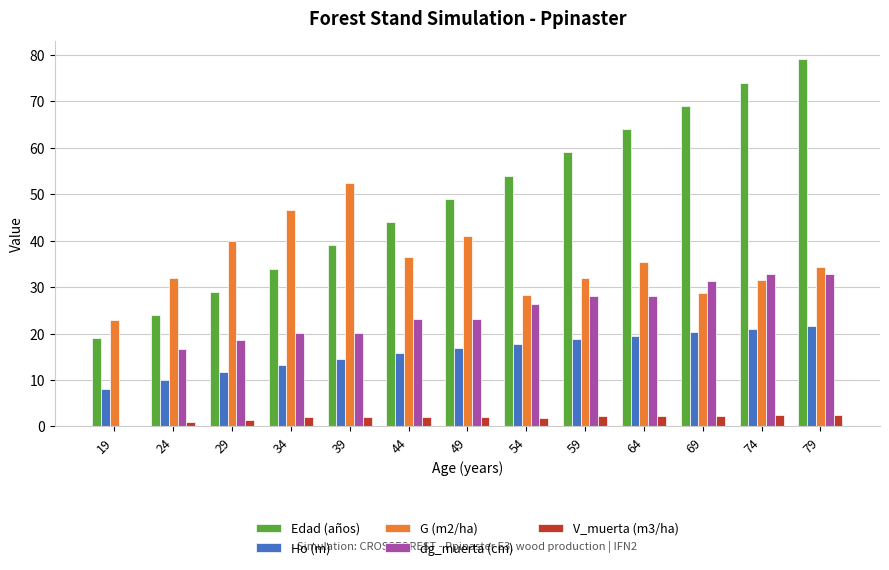

What is the highest value of the dg_muerta (cm) series?

32.8